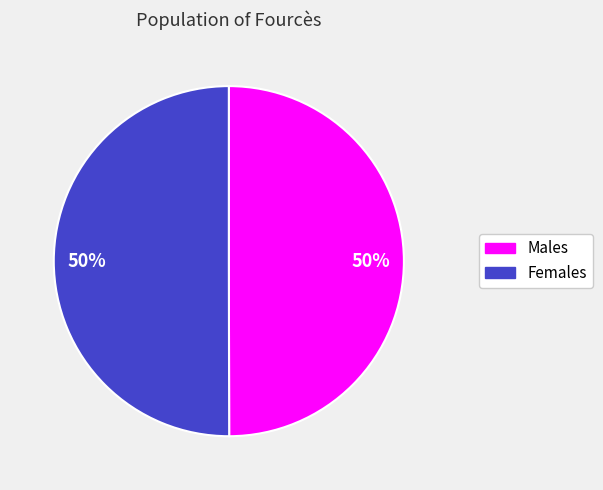

To the nearest percent, what is the average slice percentage?

50%